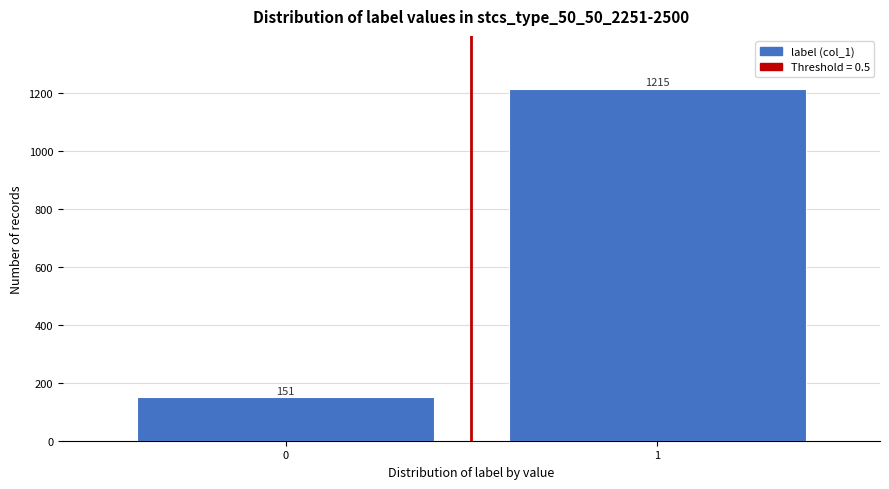

Reading left to right, transcribe all the data shown in this chart.

151	1215